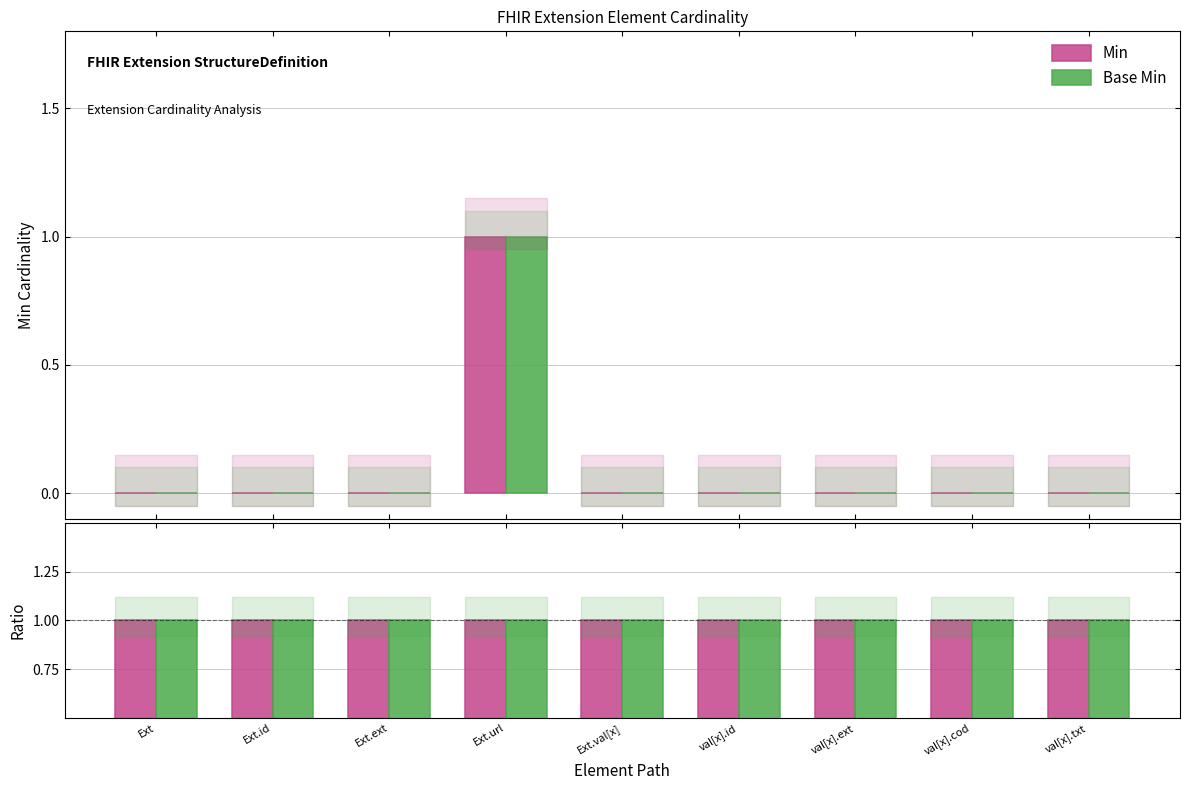

How many bars are there in each group?

2